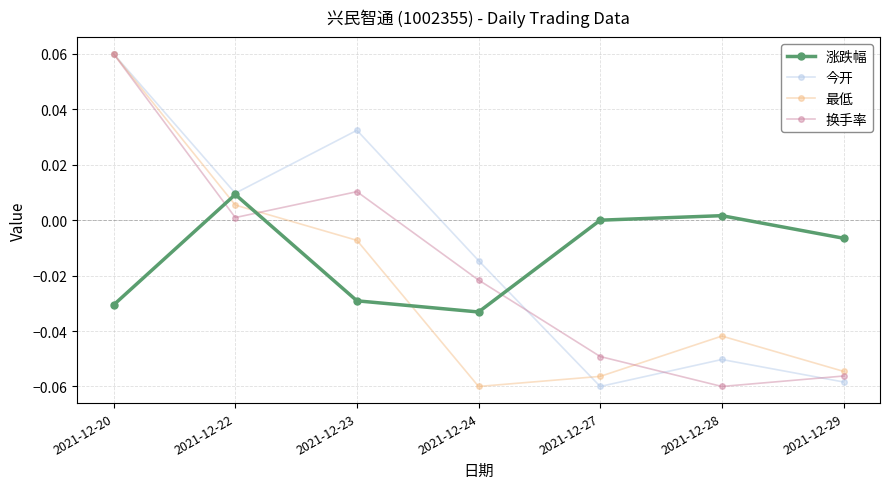

Which series changed the most between 2021-12-20 and 2021-12-27?

今开